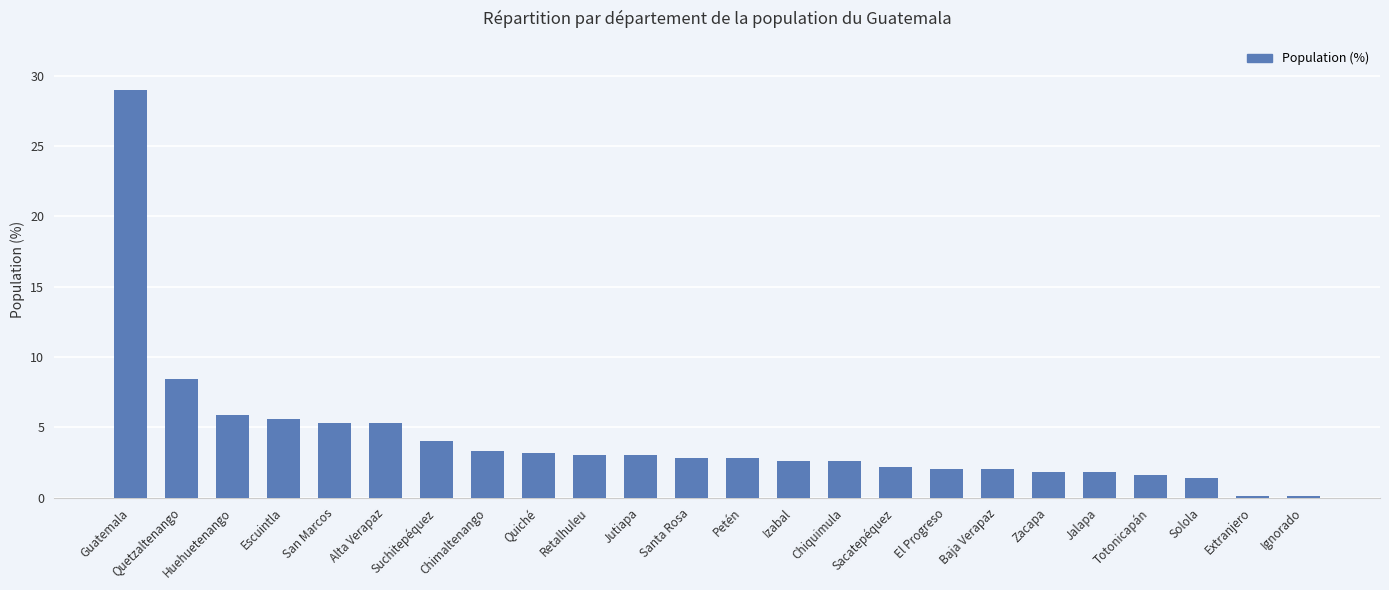

What is the maximum value shown in the chart?

29.0